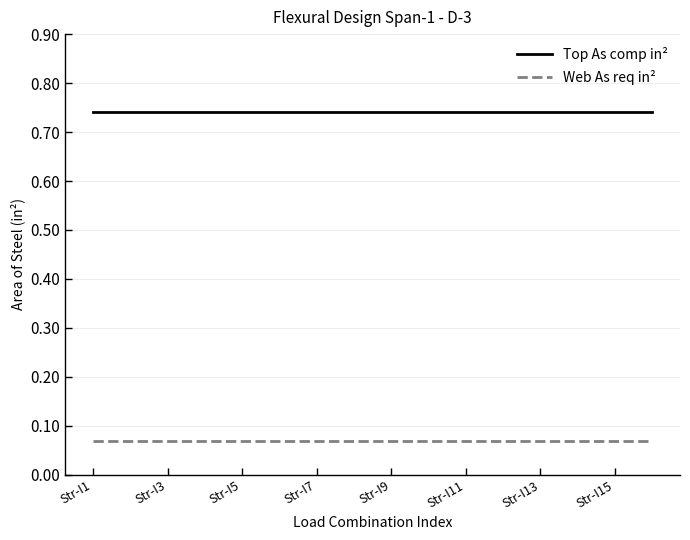

List the series in order of their peak value, lowest first.

Web As req in², Top As comp in²